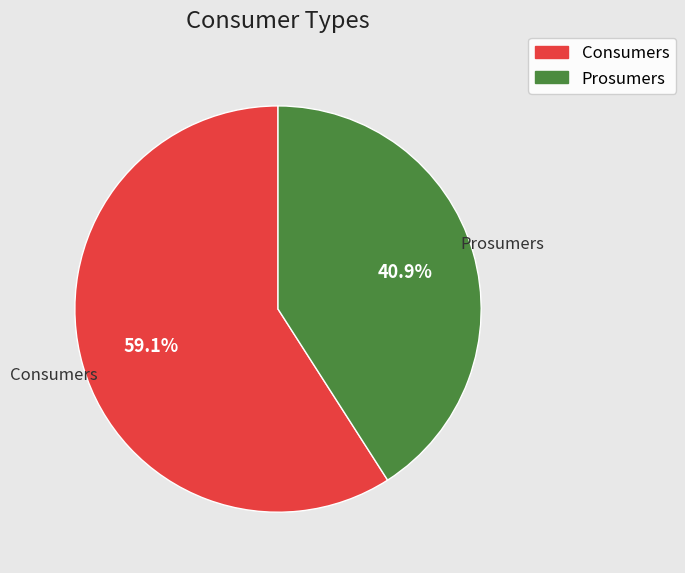

Rank the categories by value from highest to lowest.

Consumers, Prosumers